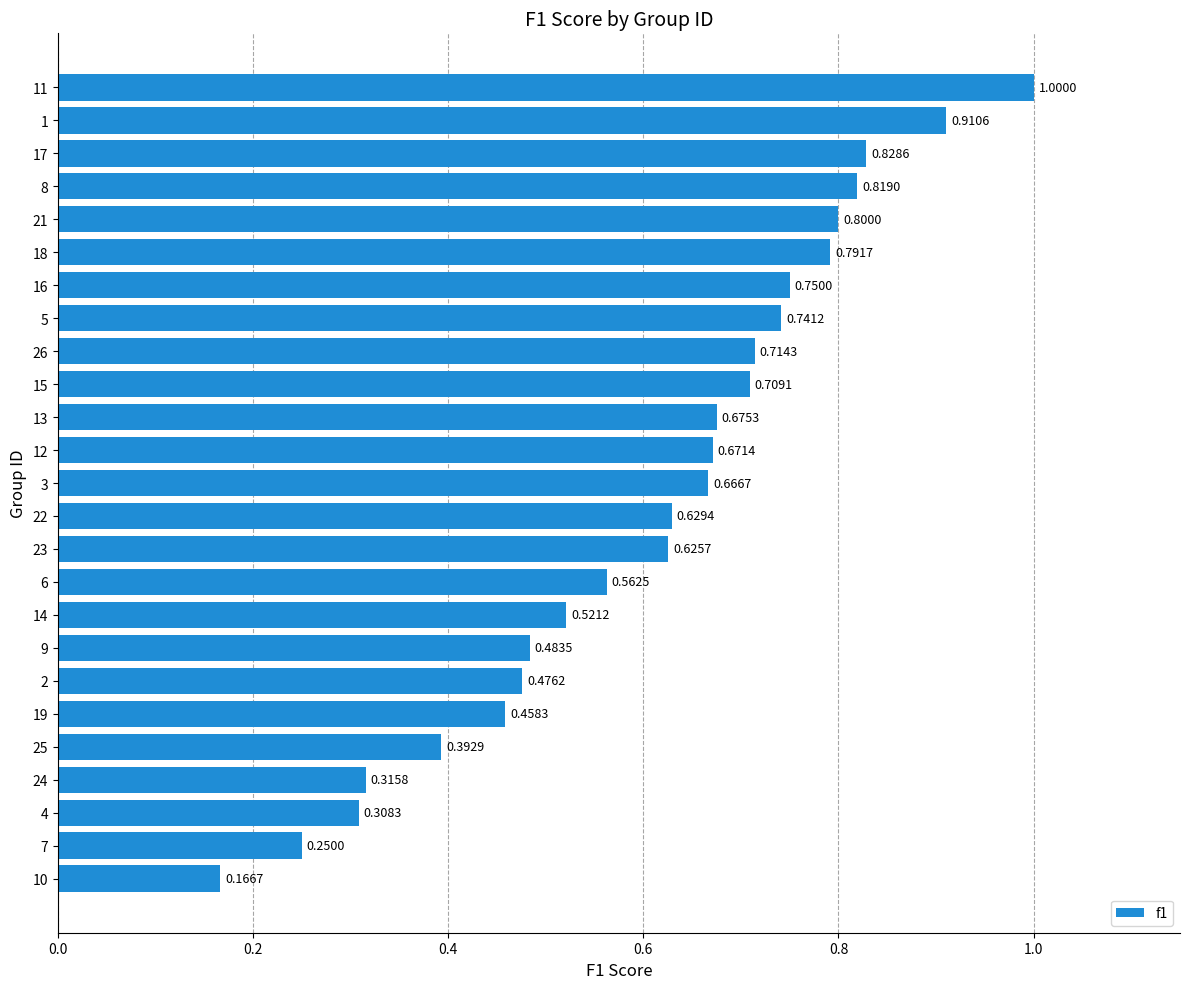

Rank the categories by value from lowest to highest.

10, 7, 4, 24, 25, 19, 2, 9, 14, 6, 23, 22, 3, 12, 13, 15, 26, 5, 16, 18, 21, 8, 17, 1, 11